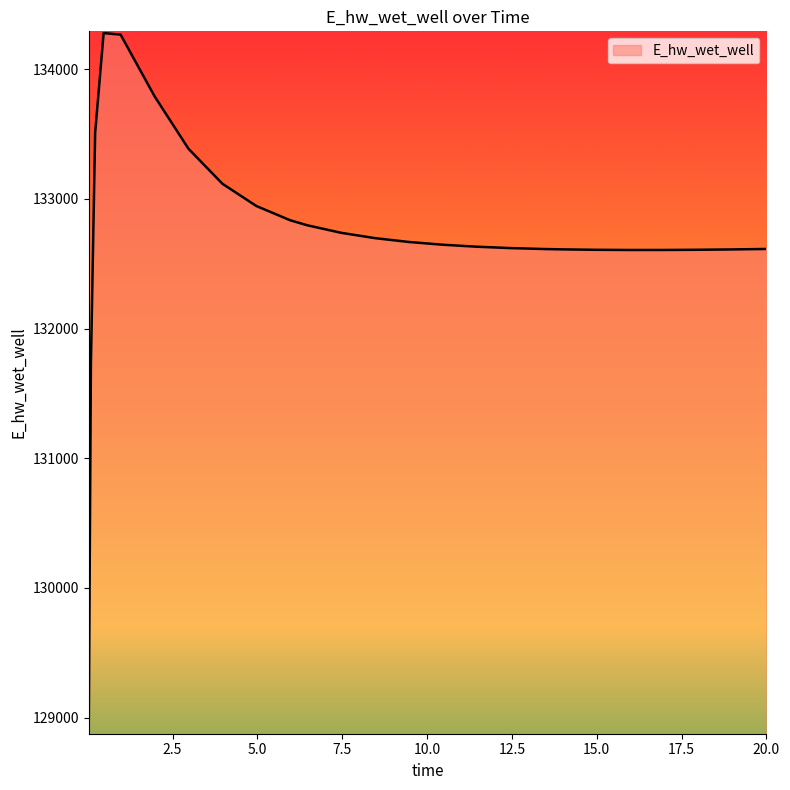

What is the difference between the second highest and second lowest values?

2542.1